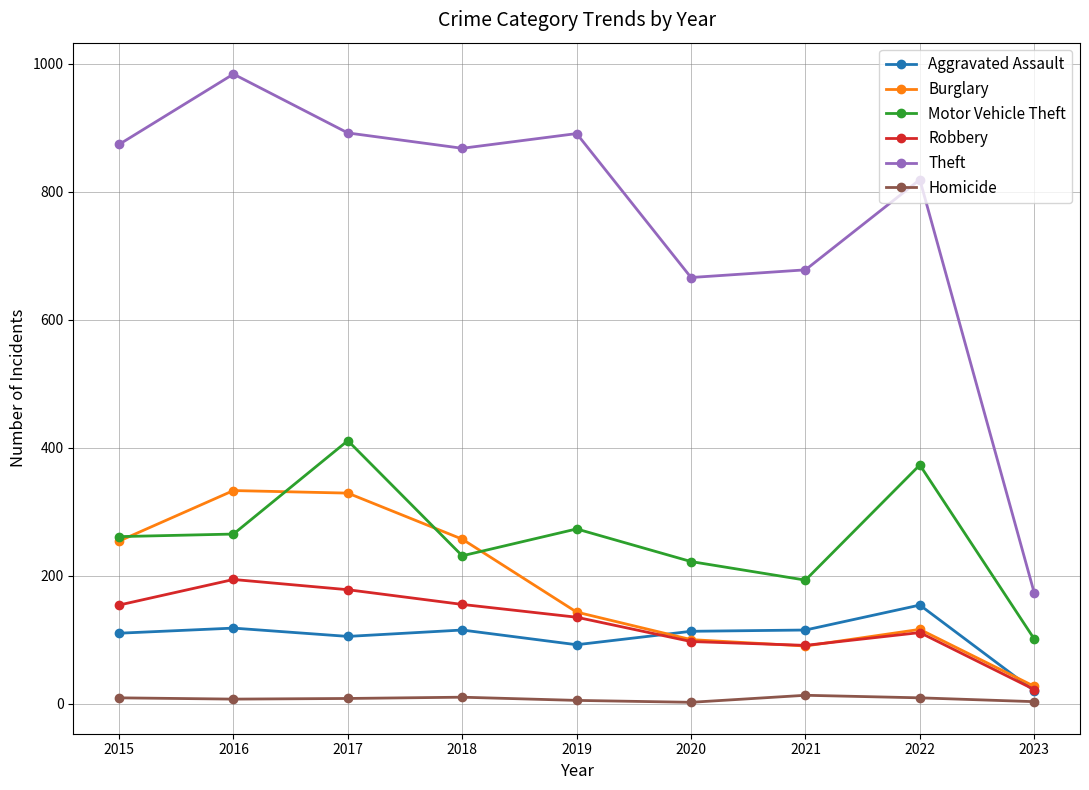

Between 2021 and 2023, which series saw the biggest shift?

Theft